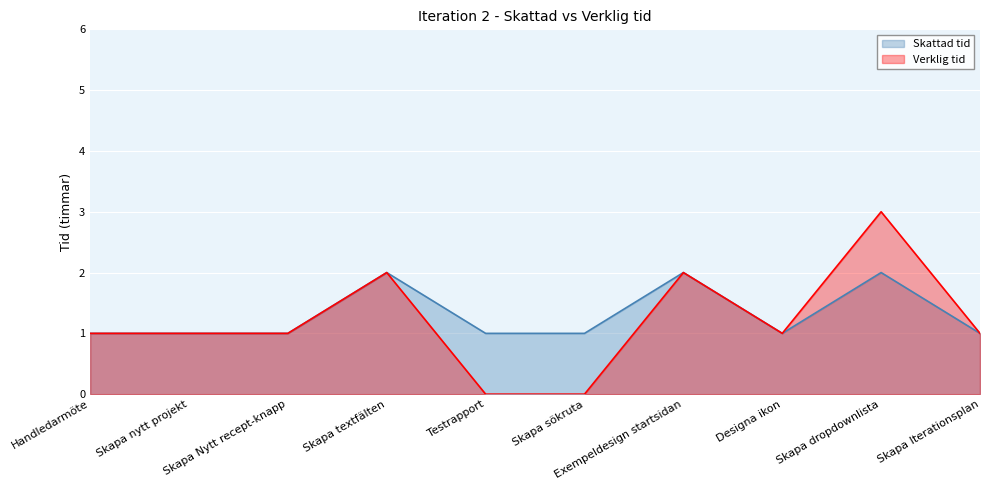

Which series has the largest range (max minus min)?

Verklig tid